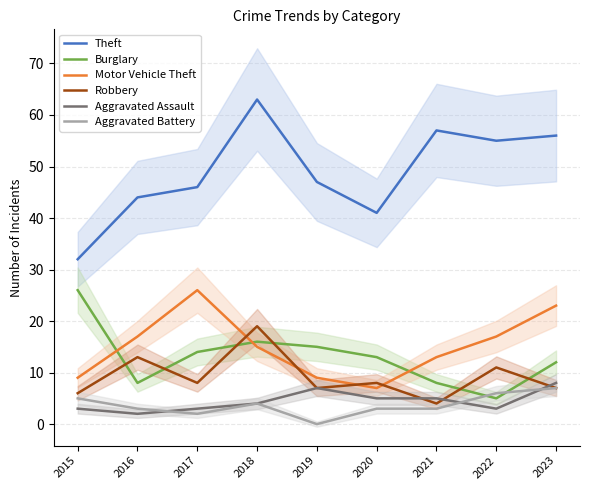

Where is the first local minimum for Robbery?

2017